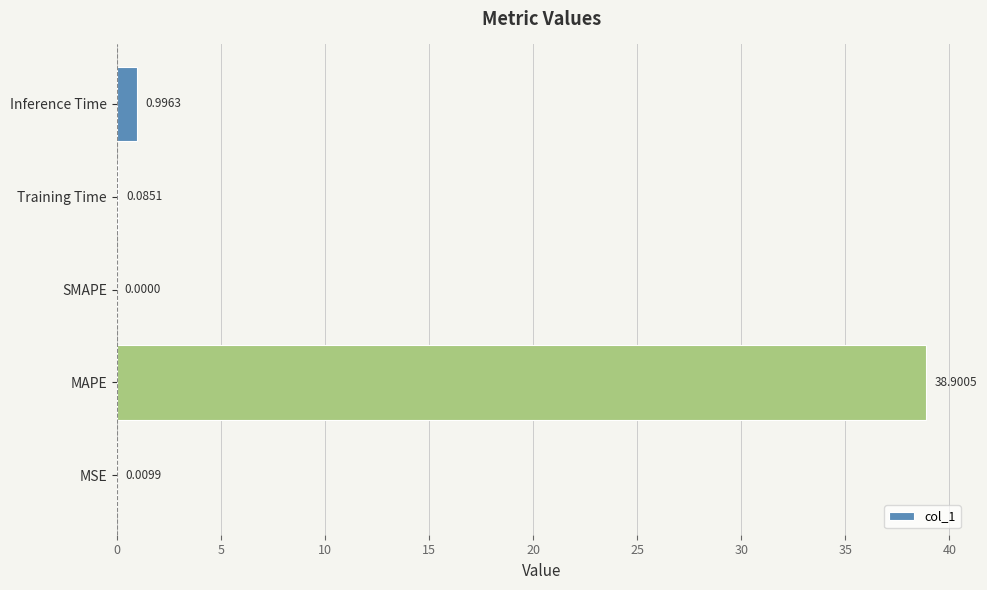

How many positive values are there?

4